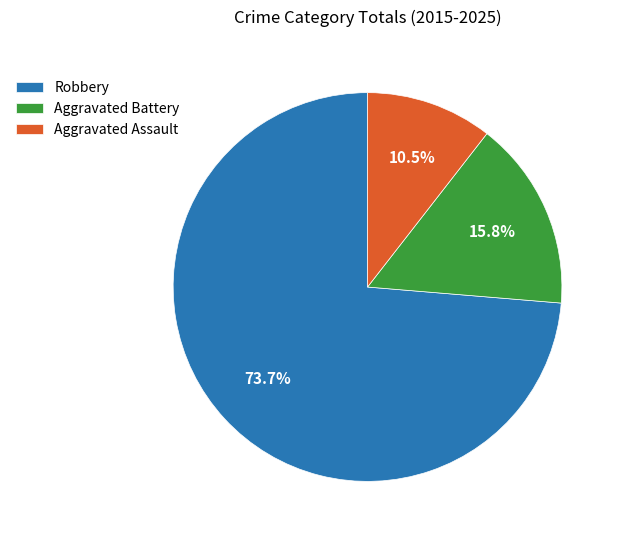

Rank the categories by value from highest to lowest.

Robbery, Aggravated Battery, Aggravated Assault